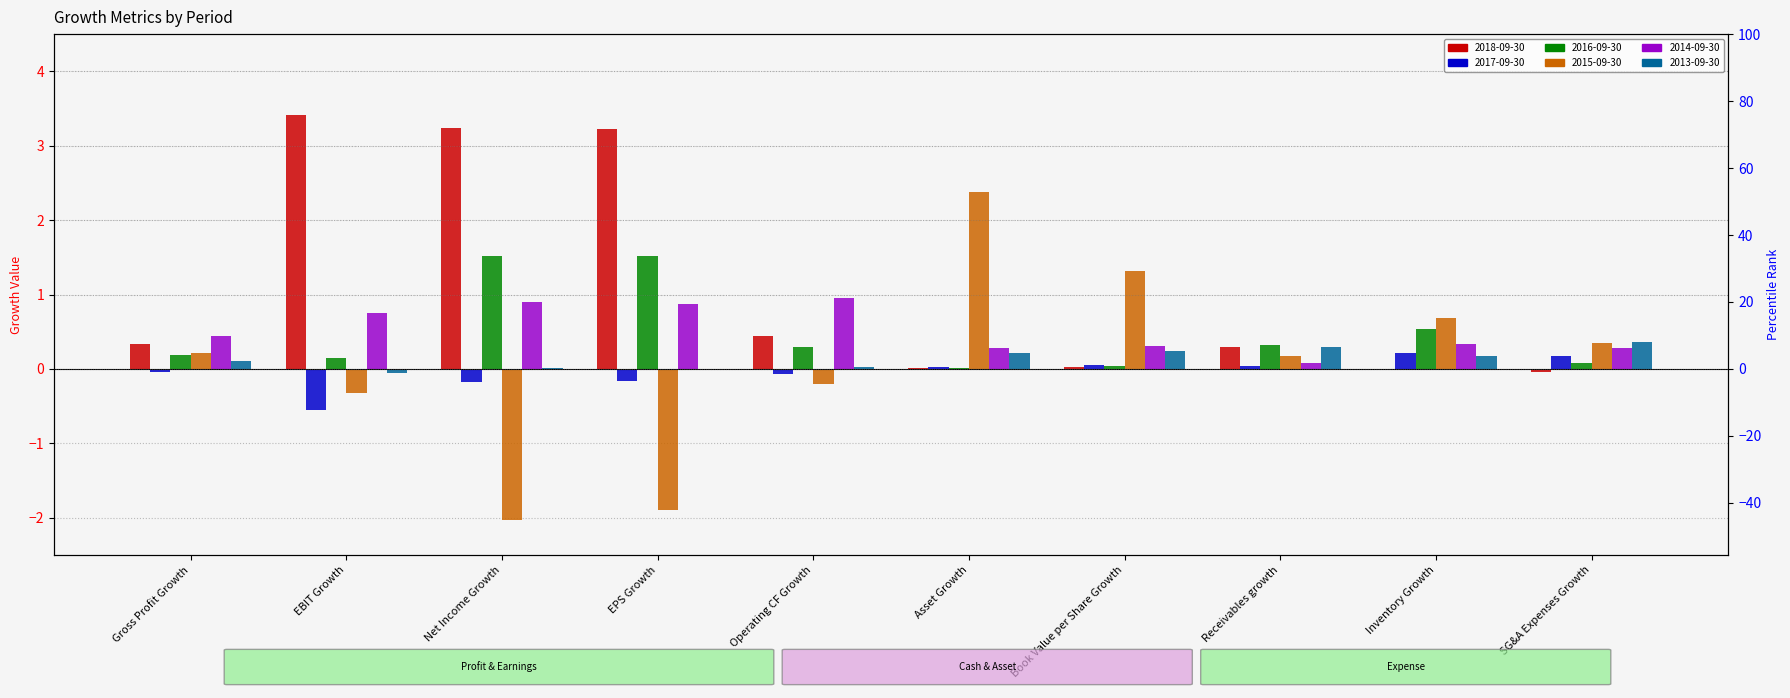

Which series has the largest range (max minus min)?

2015-09-30